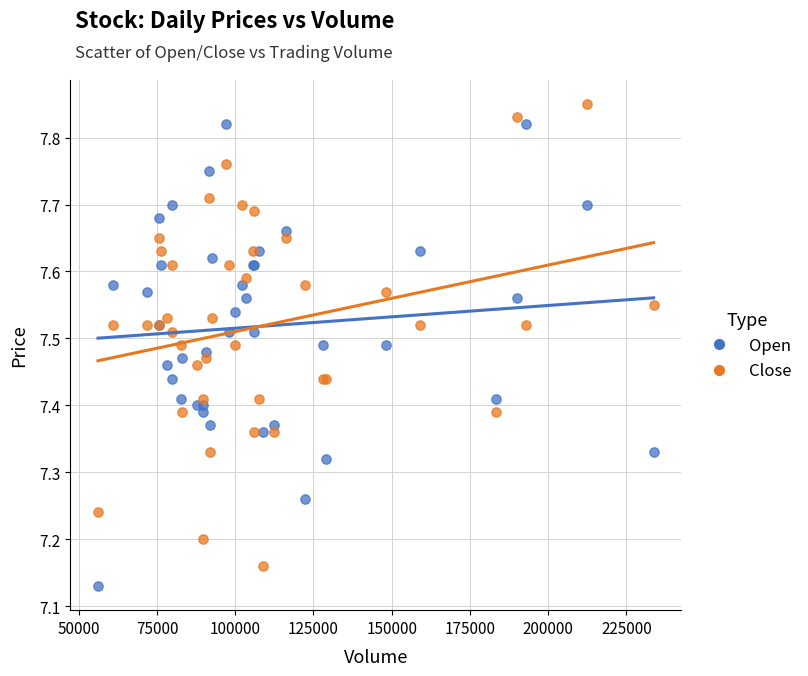

Which series contains the highest Y value?

Close